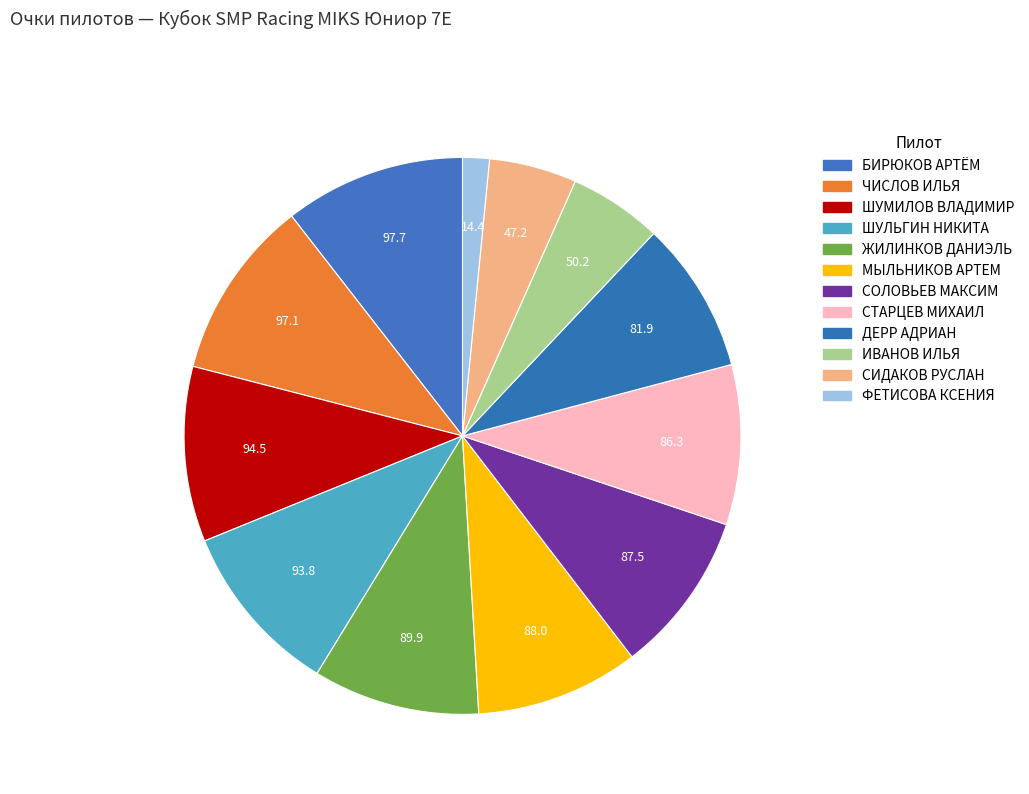

To the nearest percent, what percentage of the pie is БИРЮКОВ АРТЁМ?

11%